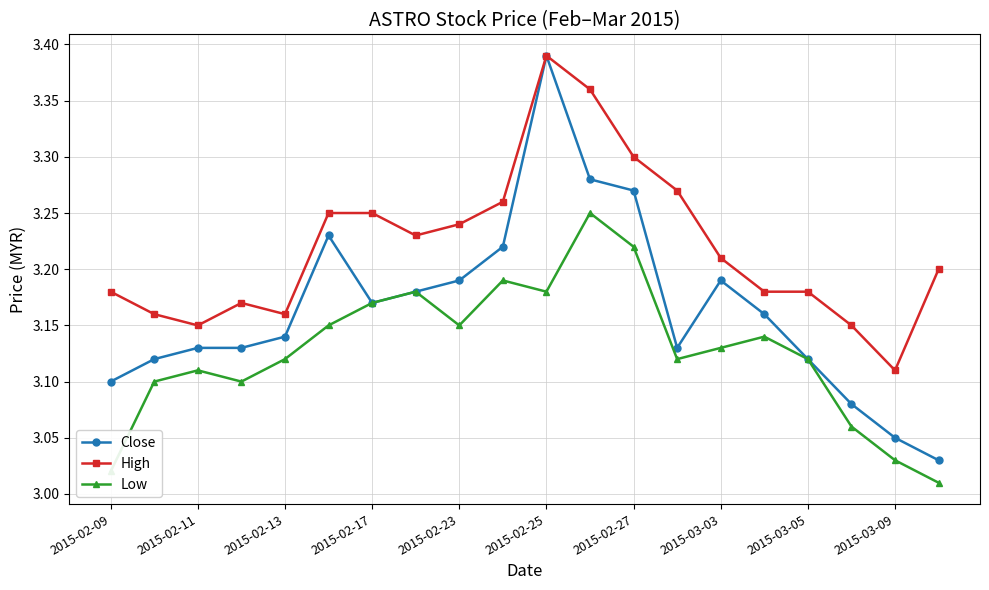

Rank the series by their average value, from highest to lowest.

High, Close, Low